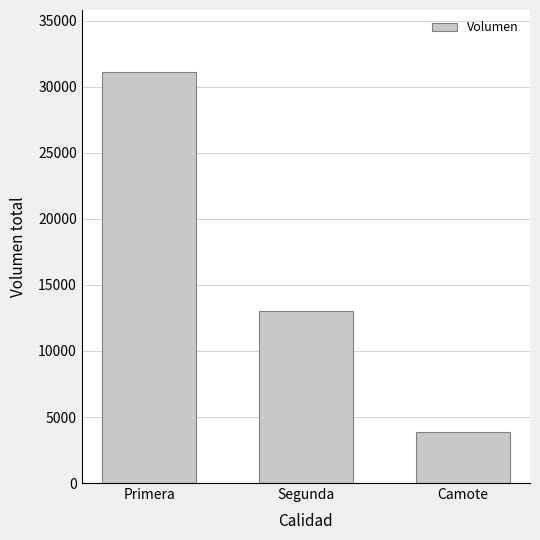

What is the sum of the values at Segunda and Camote?

16930